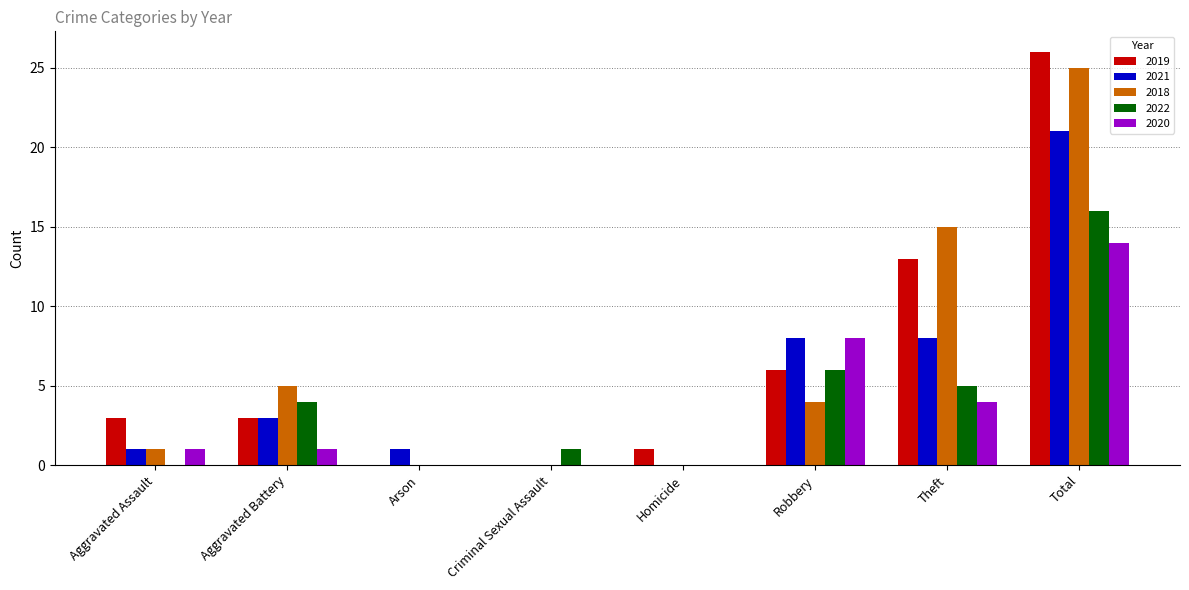

At which category is the sum across all series the highest?

Total